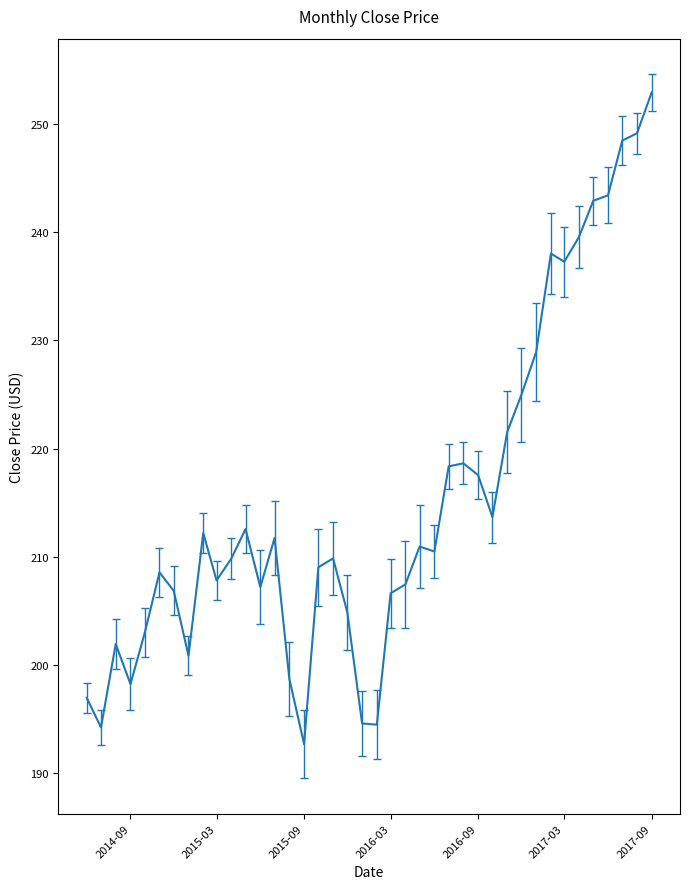

What is the minimum value shown in the chart?

192.7